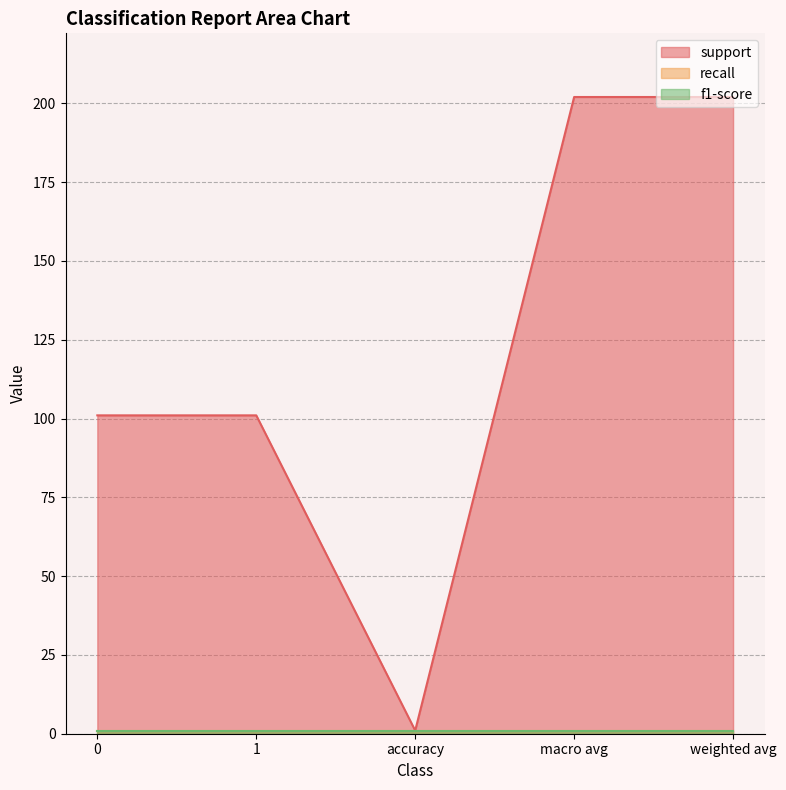

What is the total value across all series at 1?

103